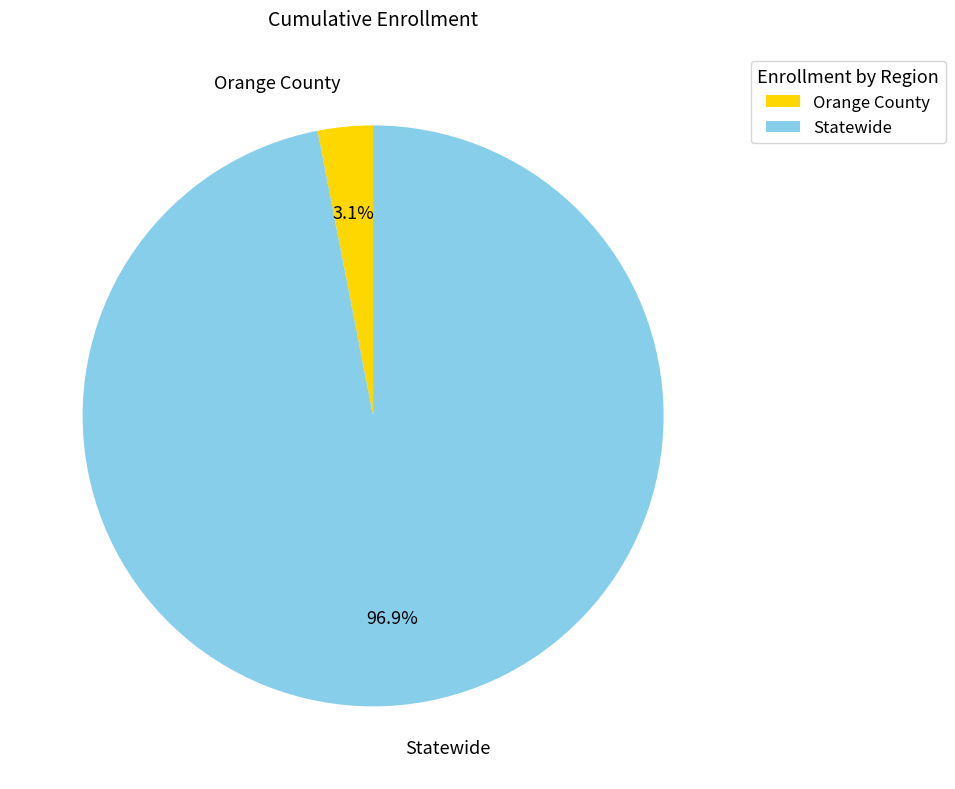

To the nearest percent, what is the difference between the largest and smallest slice percentages?

94%